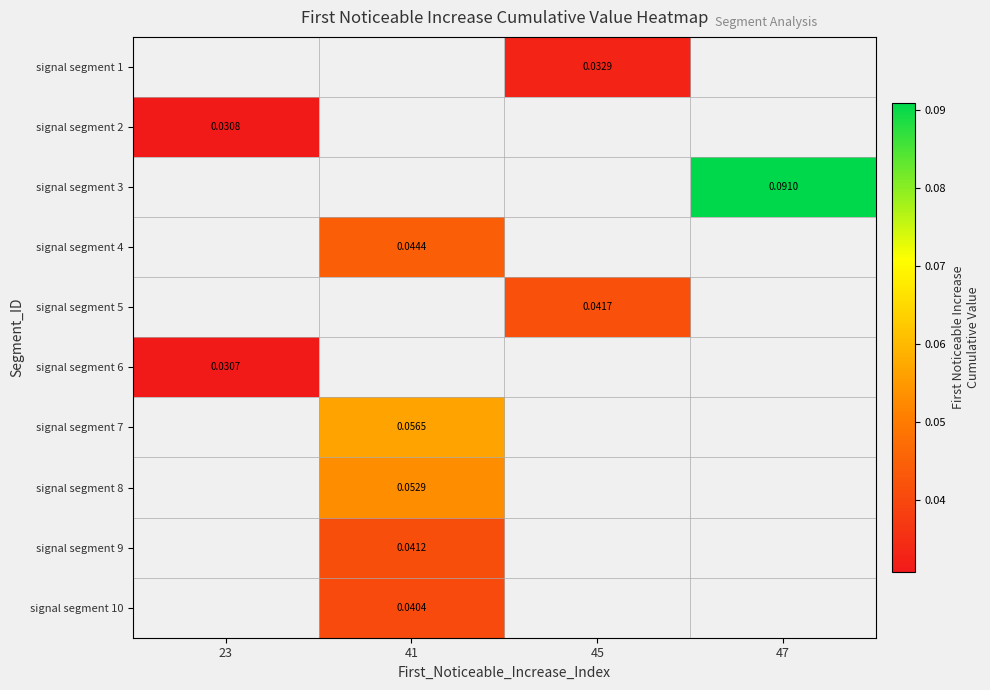

How many distinct data groups are displayed?

10